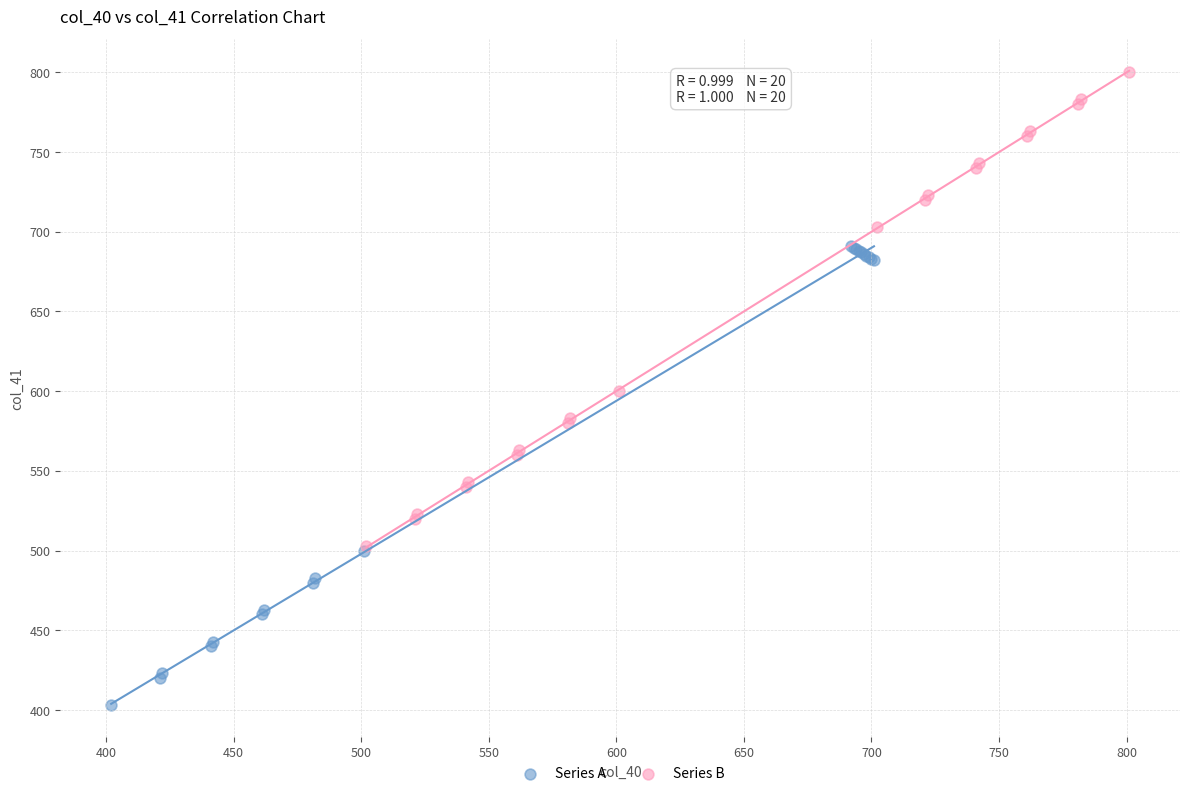

Which series reaches the minimum Y coordinate?

Series A